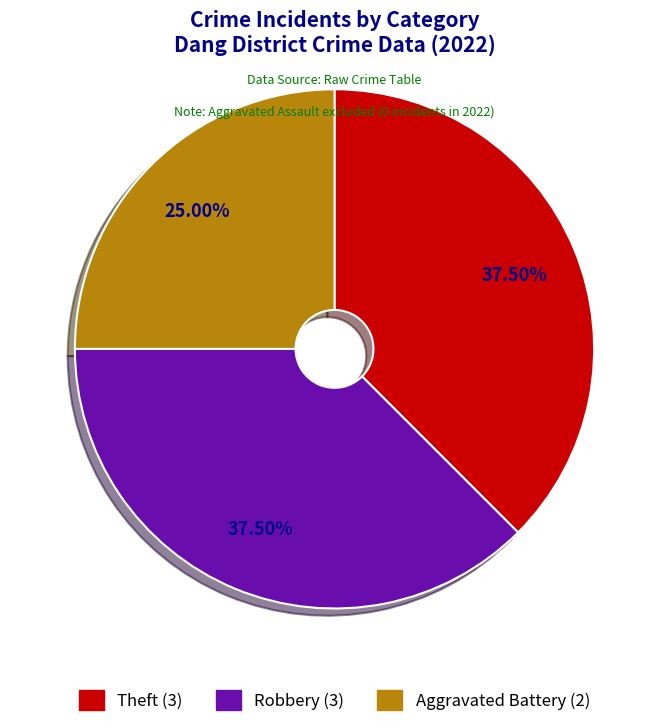

Is the sum of Aggravated Battery and Theft greater than half?

Yes